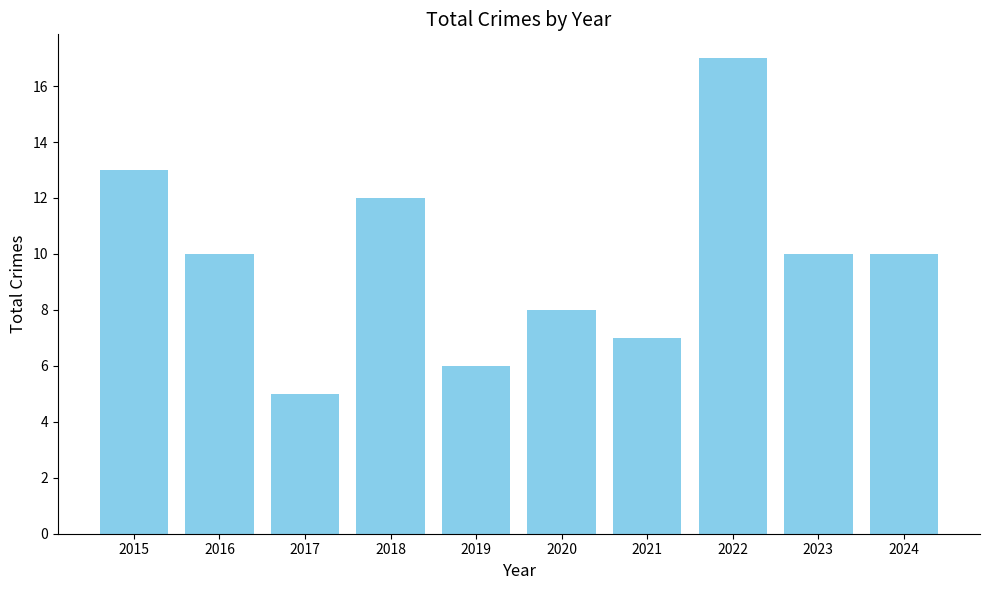

Reading right to left, what are all the values shown in this chart?

10	10	17	7	8	6	12	5	10	13